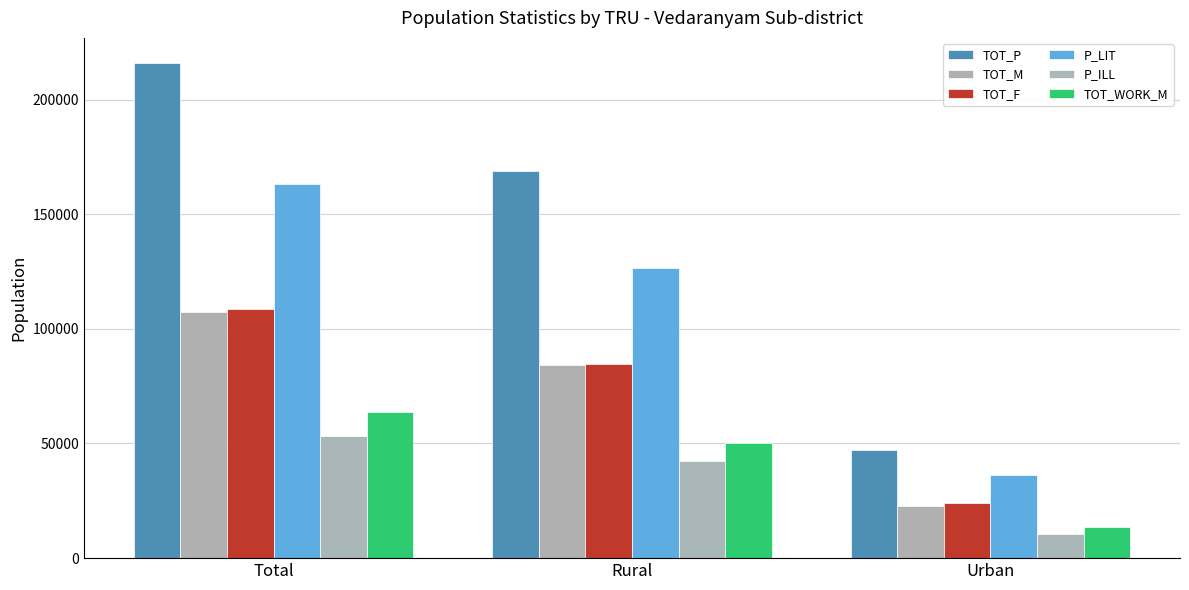

Does the chart contain stacked bars?

No